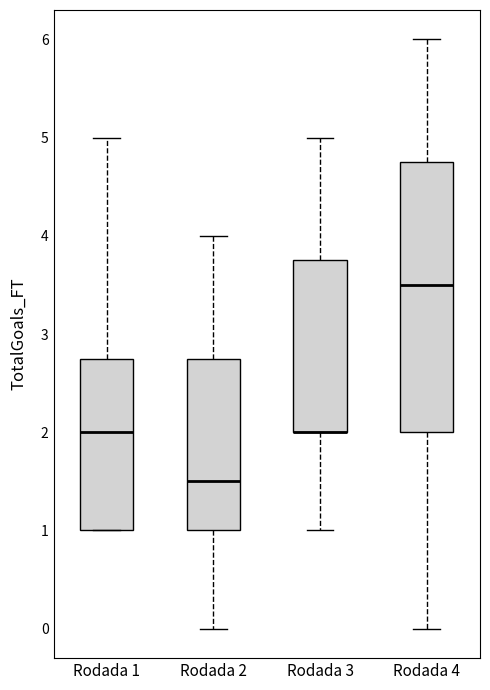

Reading left to right, read every box against the y-axis: the position of its median line, the range the box covers, and the ends of its whiskers. The values are not printed on the chart, so give them approximately, as read against the axis.

Rodada 1: median 2.0, box 1.0 to 2.8, whiskers 1.0 to 5.0
Rodada 2: median 1.5, box 1.0 to 2.8, whiskers 0.0 to 4.0
Rodada 3: median 2.0 (drawn on the box's lower edge), box 2.0 to 3.8, whiskers 1.0 to 5.0
Rodada 4: median 3.5, box 2.0 to 4.8, whiskers 0.0 to 6.0